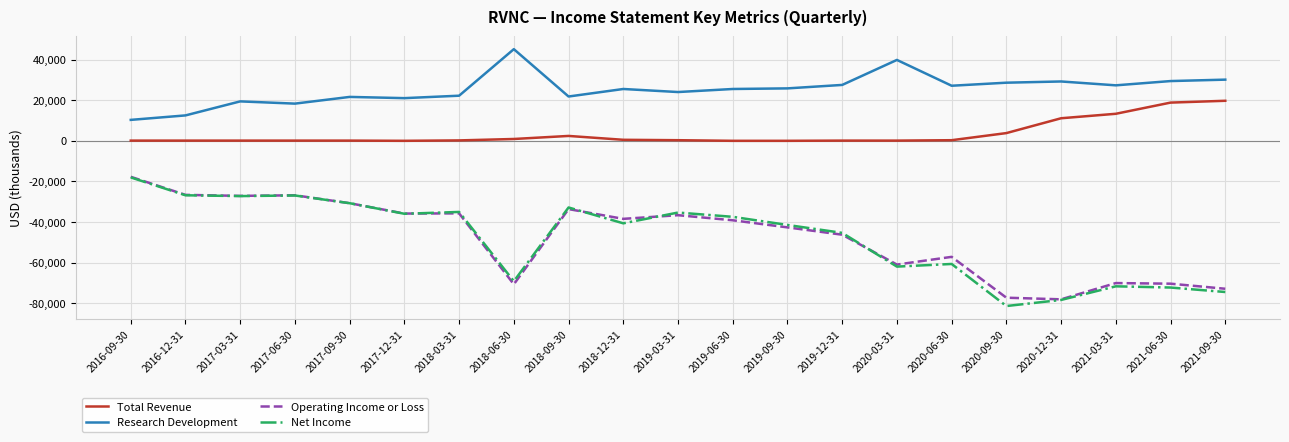

What is the difference between the maximum and minimum values in the Research Development series?

34800